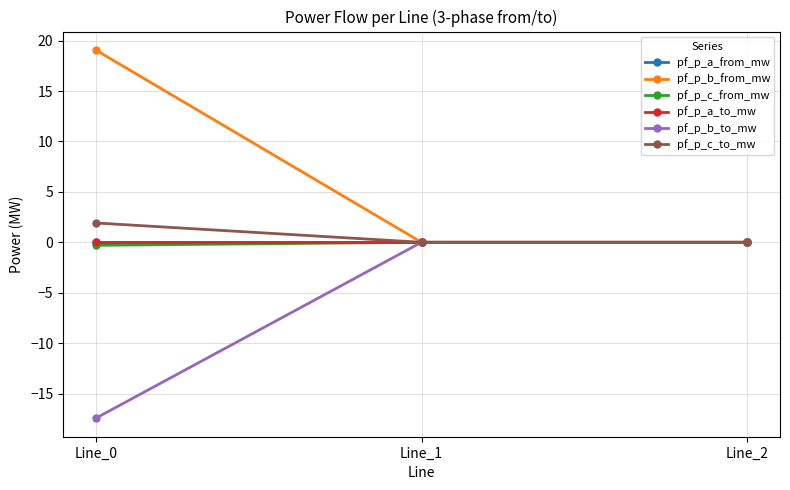

Does the chart have visible grid lines?

Yes